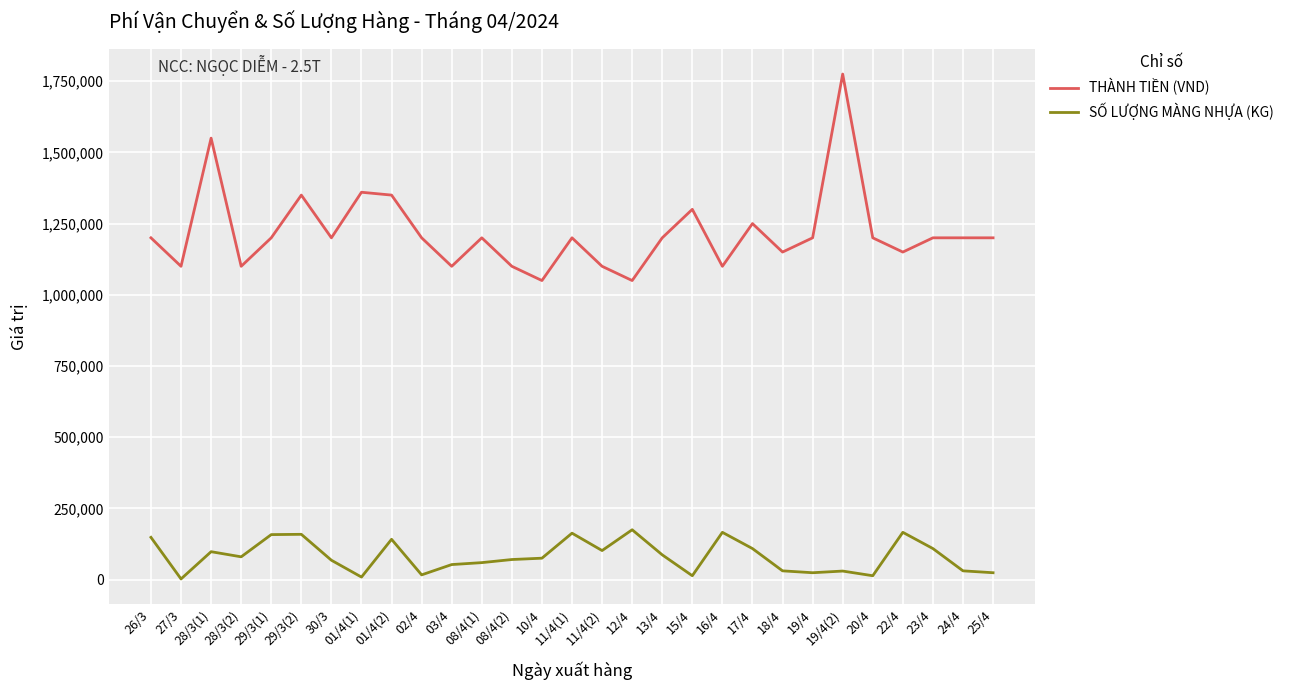

The value of THÀNH TIỀN (VND) at 10/4 is 1734900. True or false?

False